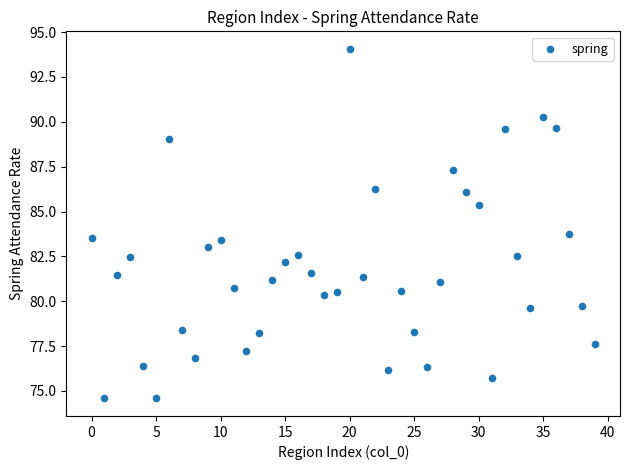

What Y value in the scatter plot is closest to 84?

83.7